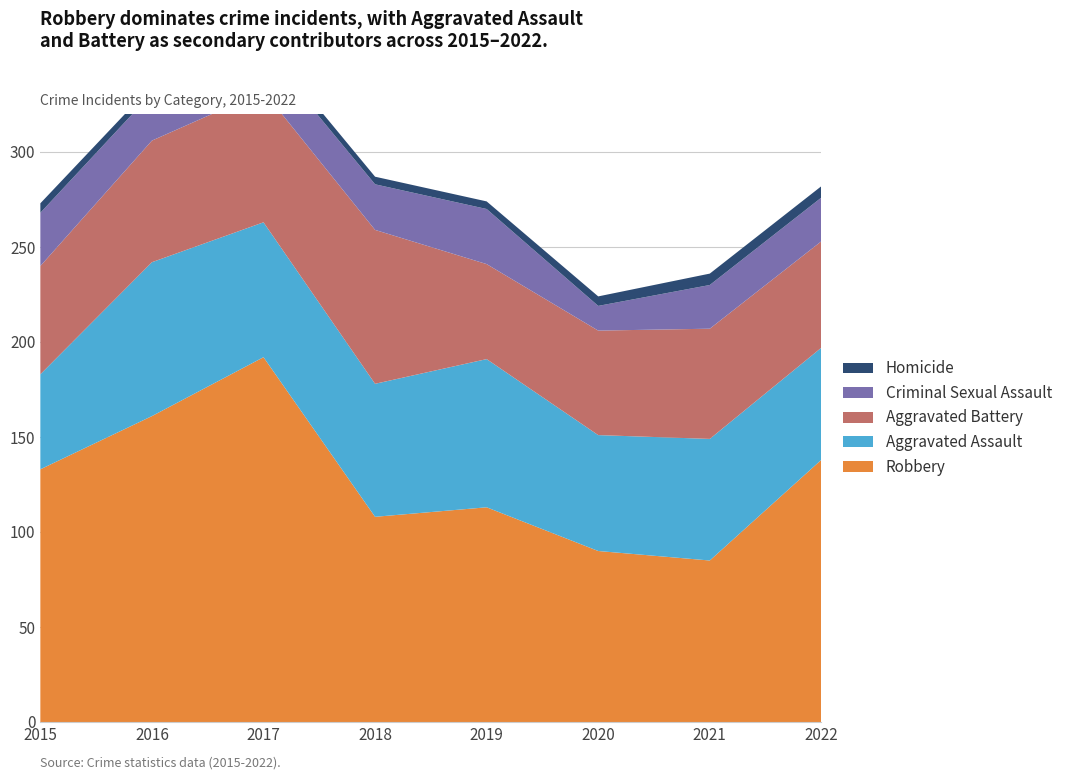

Reading left to right, extract all data points from this chart.

Robbery: 2015=133	2016=161	2017=192	2018=108	2019=113	2020=90	2021=85	2022=138
Aggravated Assault: 2015=50	2016=81	2017=71	2018=70	2019=78	2020=61	2021=64	2022=59
Aggravated Battery: 2015=57	2016=64	2017=69	2018=81	2019=50	2020=55	2021=58	2022=56
Criminal Sexual Assault: 2015=28	2016=25	2017=22	2018=24	2019=29	2020=13	2021=23	2022=23
Homicide: 2015=5	2016=4	2017=4	2018=4	2019=4	2020=5	2021=6	2022=6